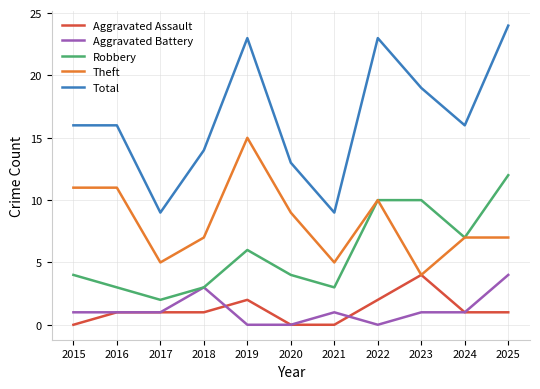

Count the number of categories in the chart.

11